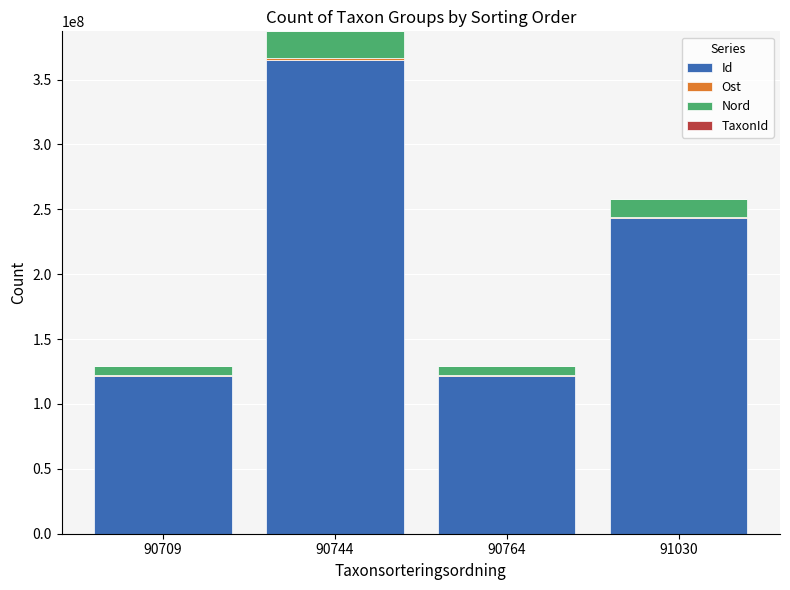

What is the highest value of the Id series?

364850559